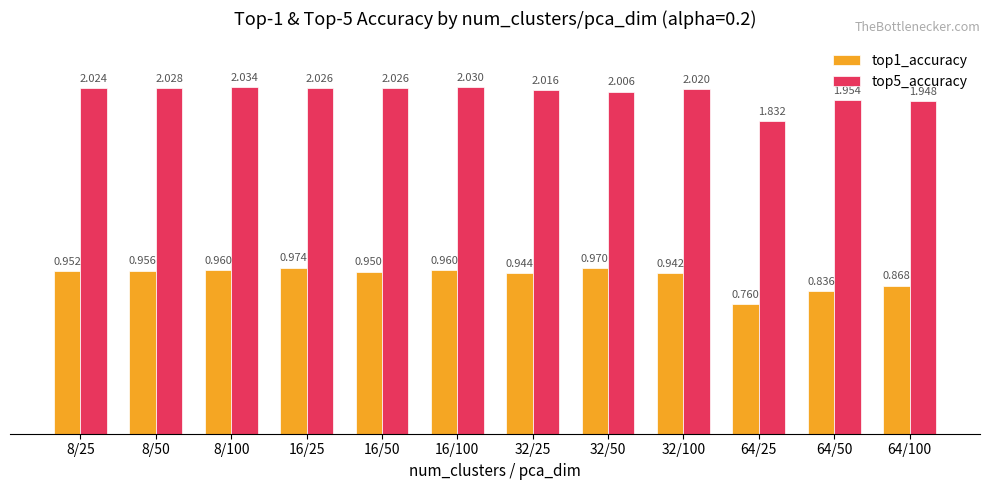

What is the sum of all top5_accuracy values?

23.9